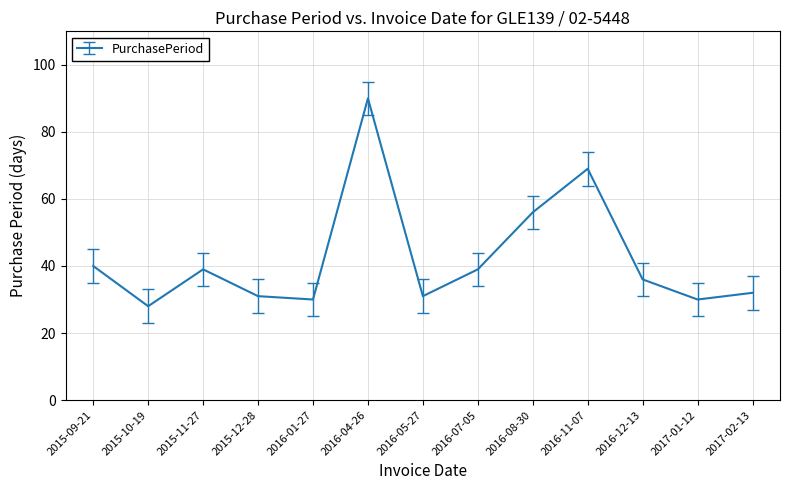

Which label corresponds to the smallest value in the chart?

2015-10-19